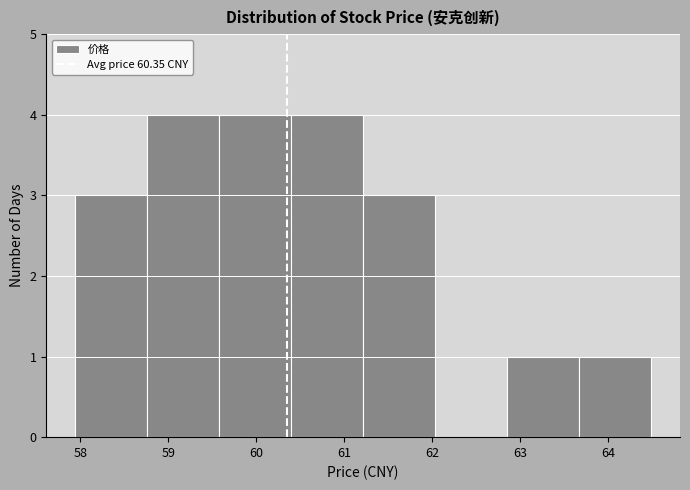

Reading left to right, transcribe this chart: for each bar, give the range it covers on the x-axis and its height. Neither the bar edges nor the heights are printed on the chart, so give them approximately, as read against the axes.

57.9 to 58.8: 3
58.8 to 59.6: 4
59.6 to 60.4: 4
60.4 to 61.2: 4
61.2 to 62.0: 3
62.0 to 62.9: 0
62.9 to 63.7: 1
63.7 to 64.5: 1